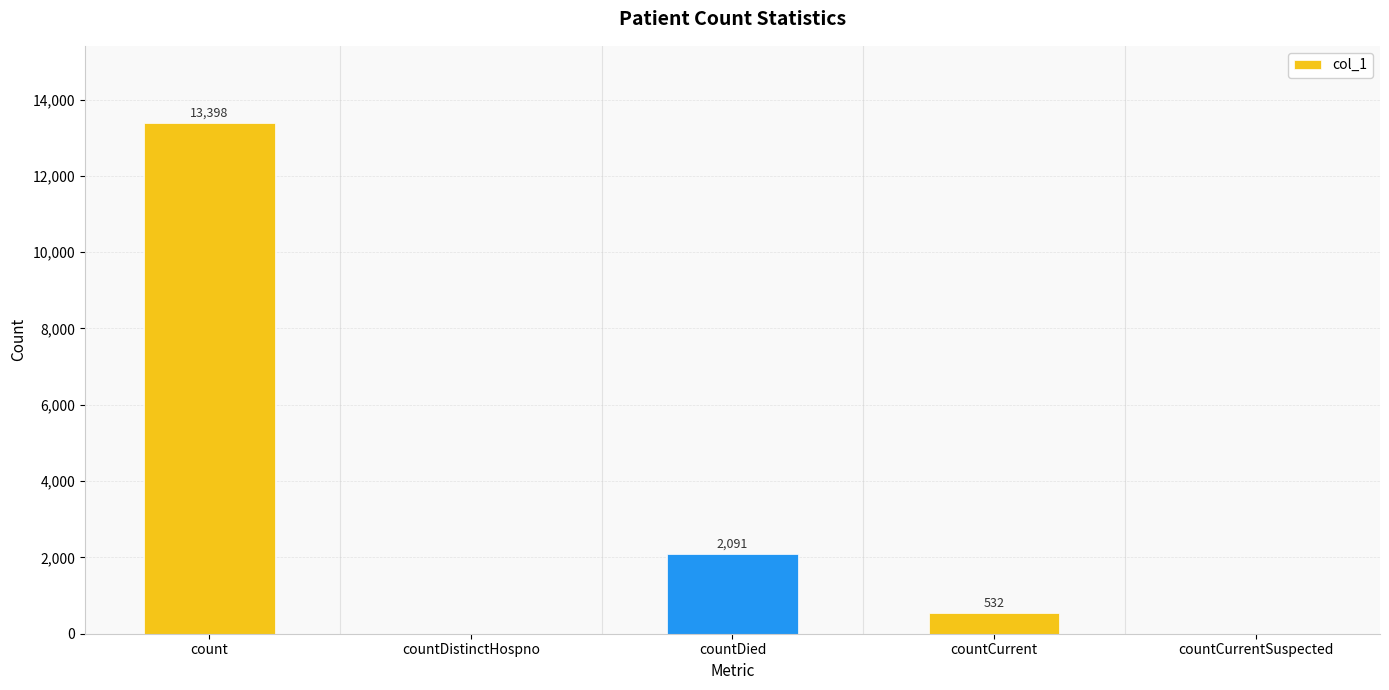

Where does the data first go above 532?

count